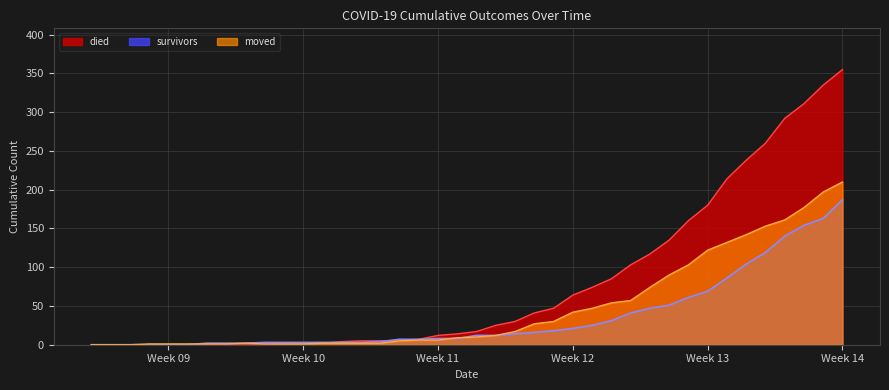

Which series has the largest total across all categories?

died